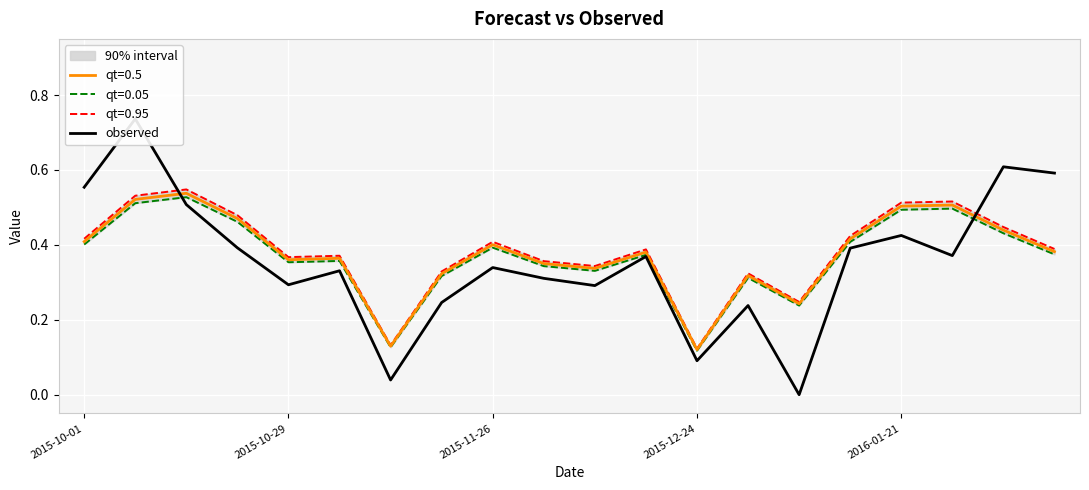

Is it true that qt=0.5 equals 0.4 at 2015-10-01?

True